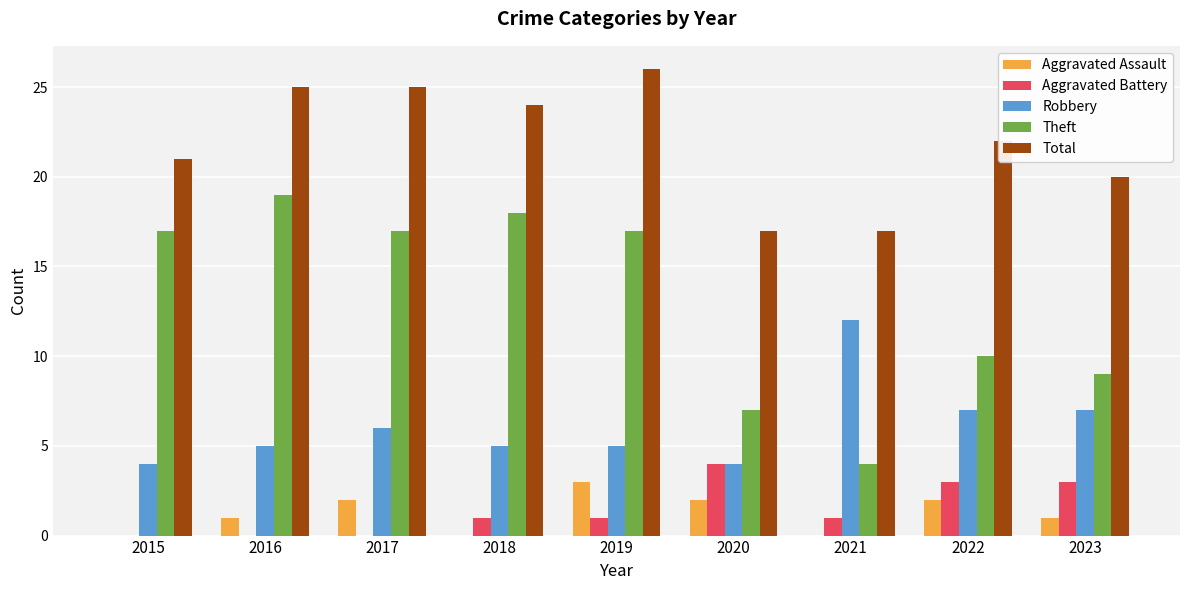

Is the value of Total at 2016 greater than the value of Robbery at 2017?

Yes